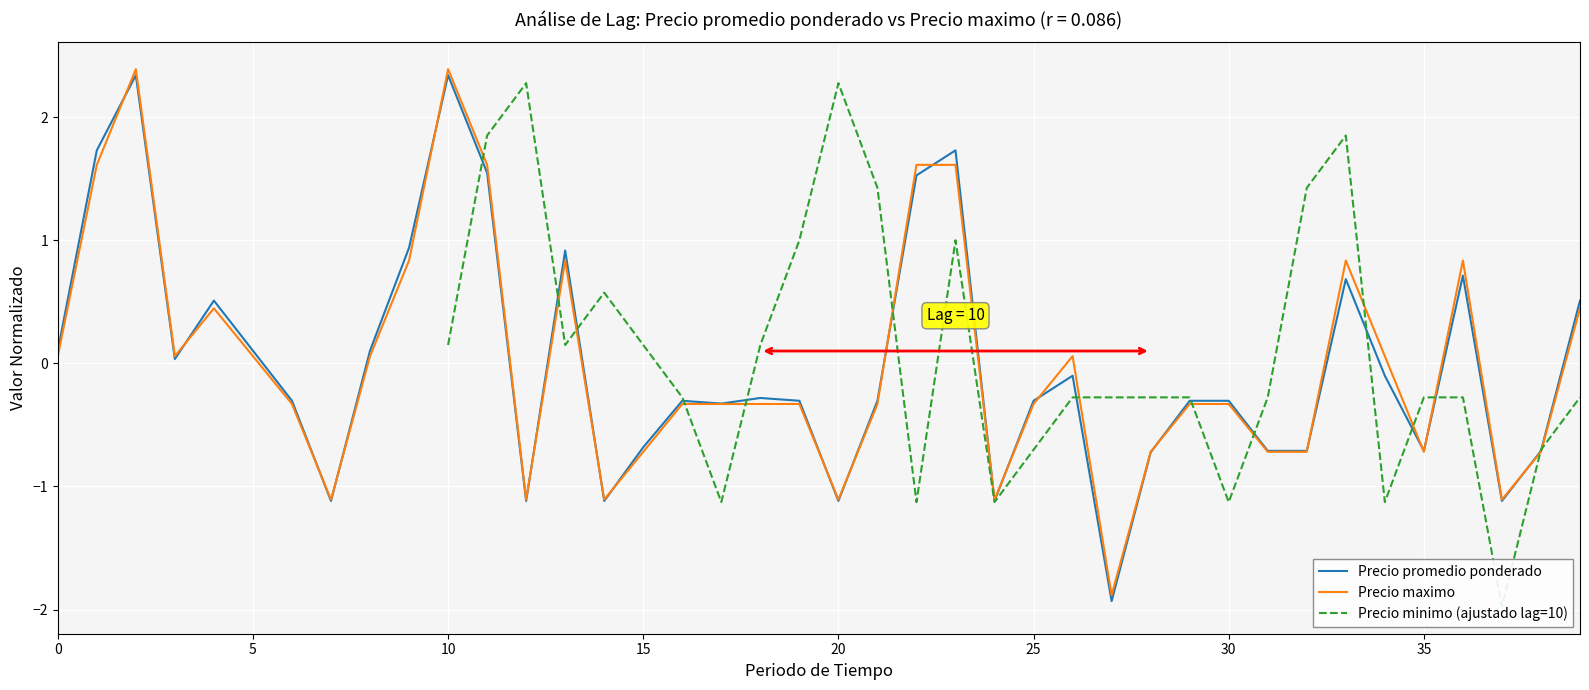

What is the maximum value for Precio maximo?

2.4